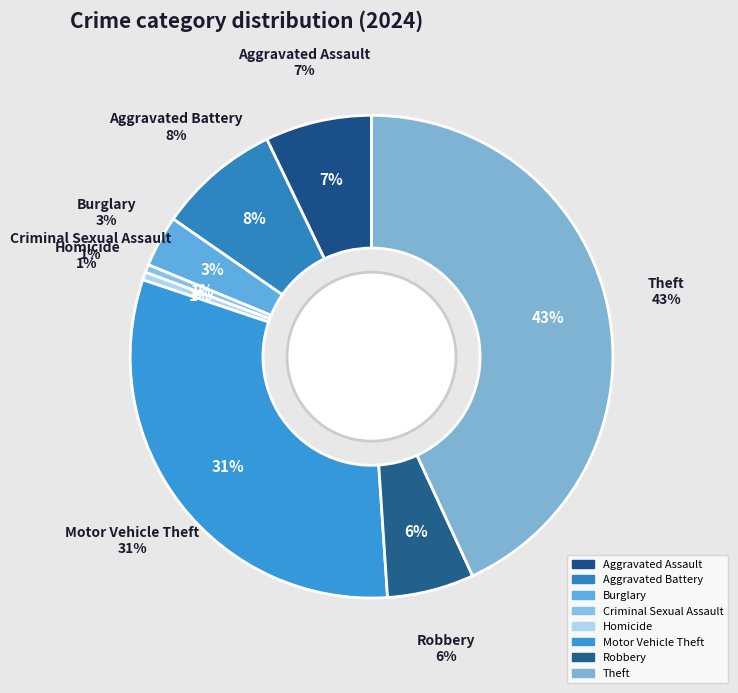

Is Criminal Sexual Assault the majority of the pie?

No